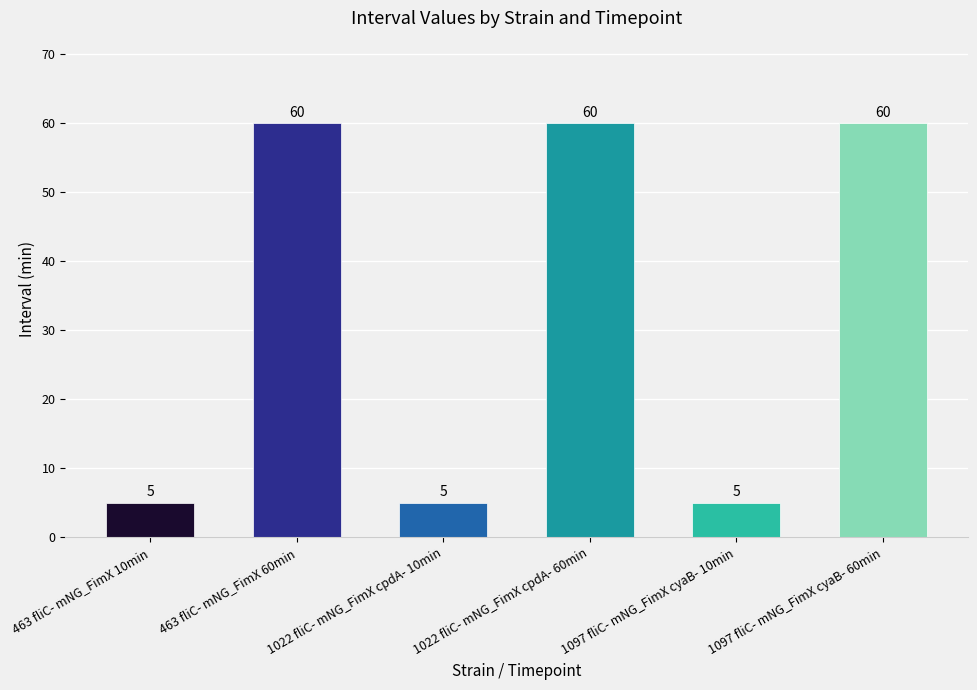

What is the minimum value shown in the chart?

5